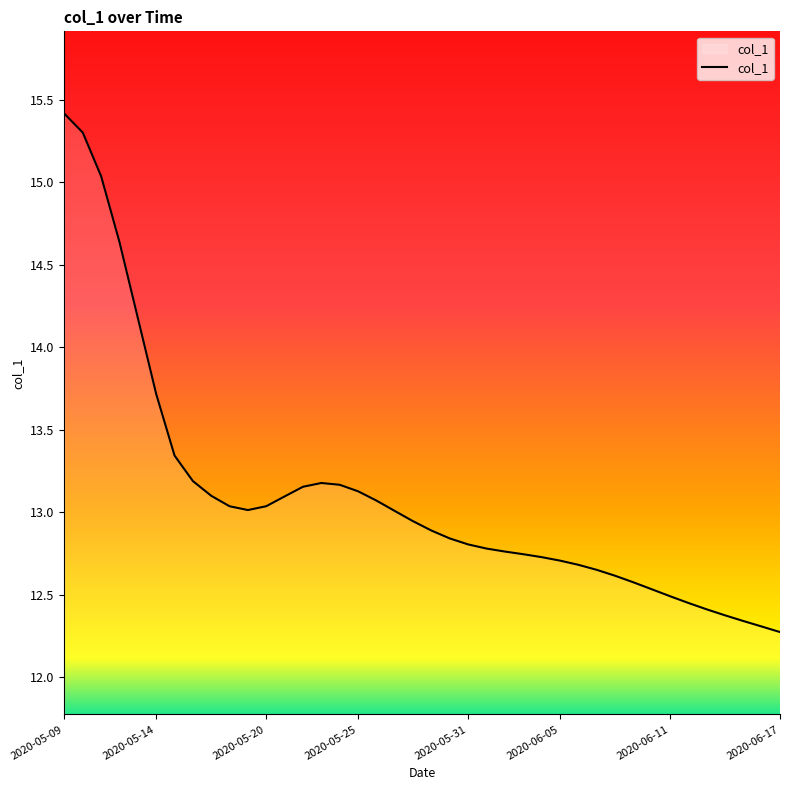

What is the greatest value displayed?

15.4